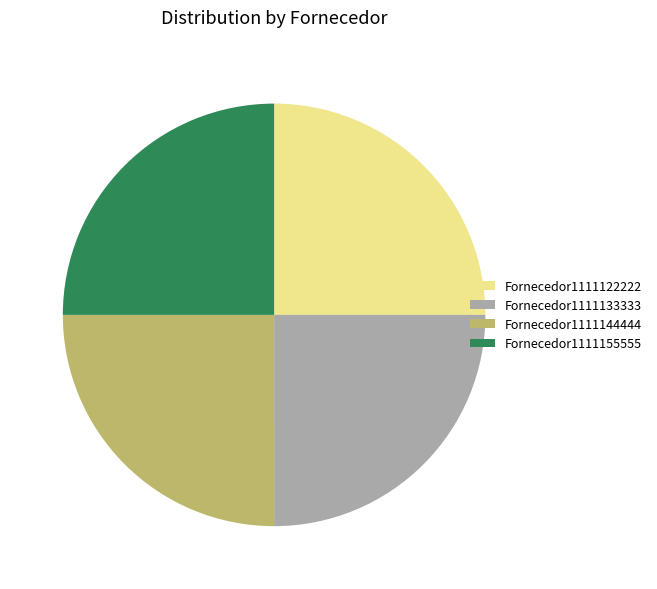

Approximately how many times larger is the value at Fornecedor1111122222 compared to Fornecedor1111155555?

1.0